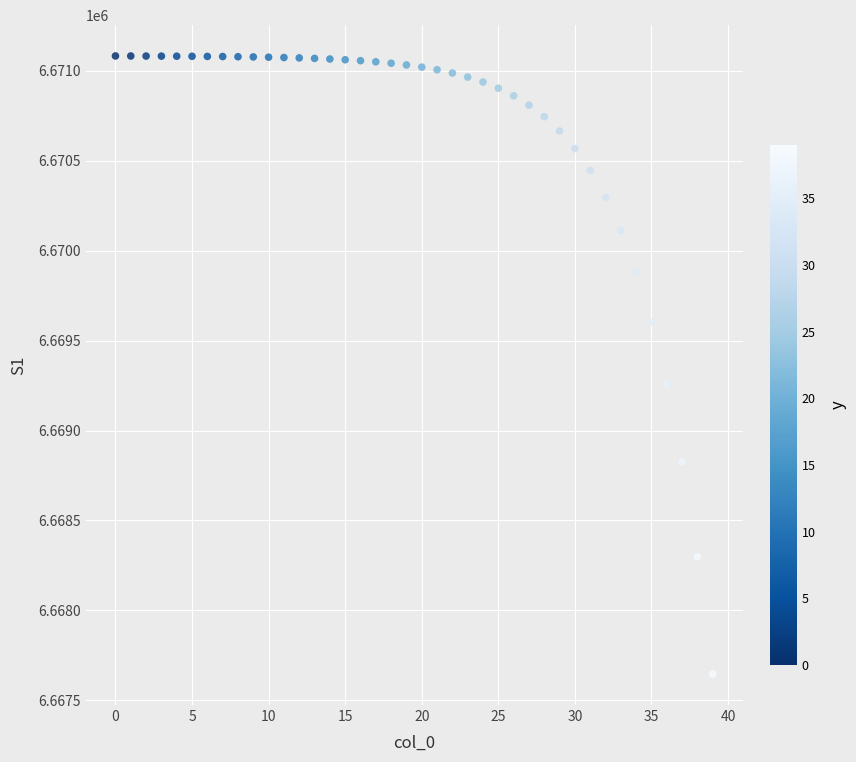

What is the range of Y values (max minus min)?

3435.9